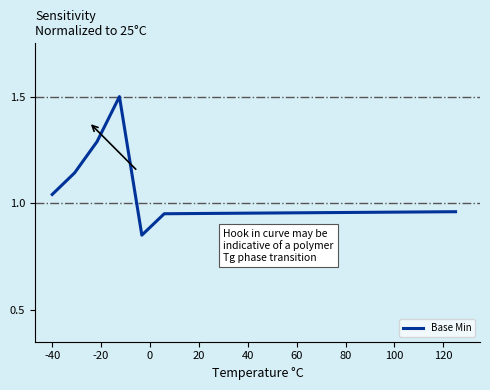

What is the greatest value displayed?

1.5